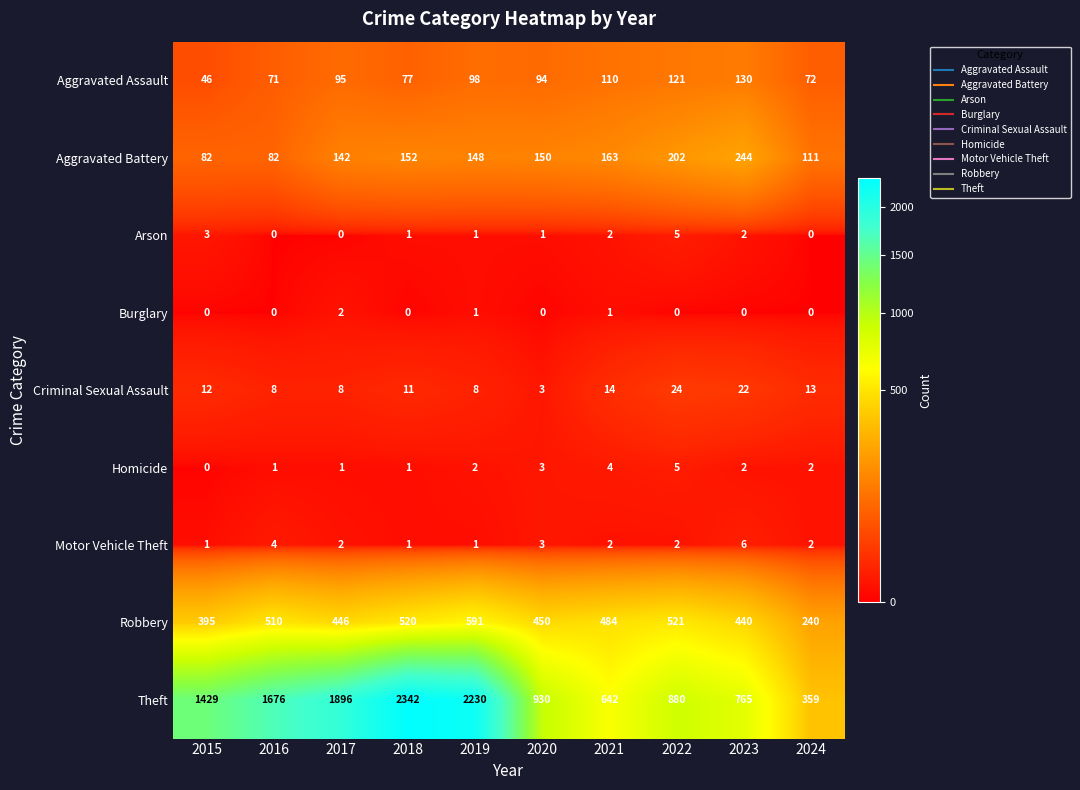

What is the minimum value for Aggravated Assault?

46